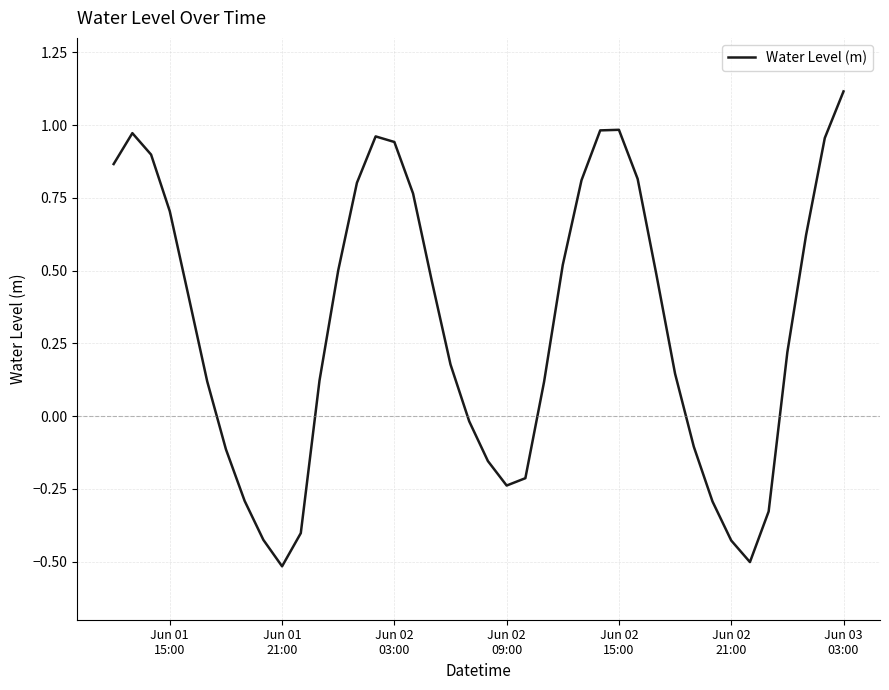

What is the minimum value shown in the chart?

-0.5